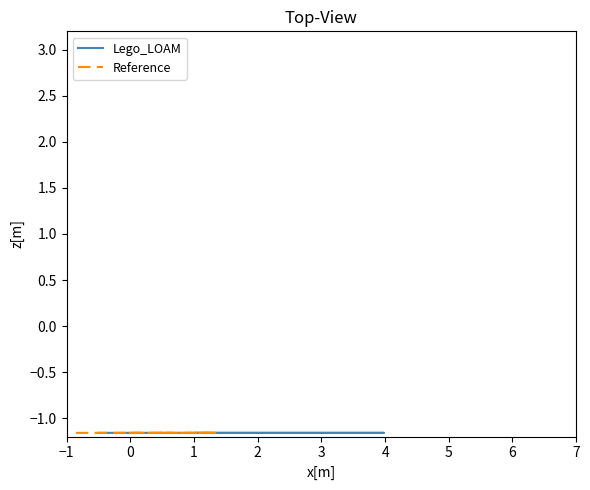

Which series has the widest spread of values?

Lego_LOAM